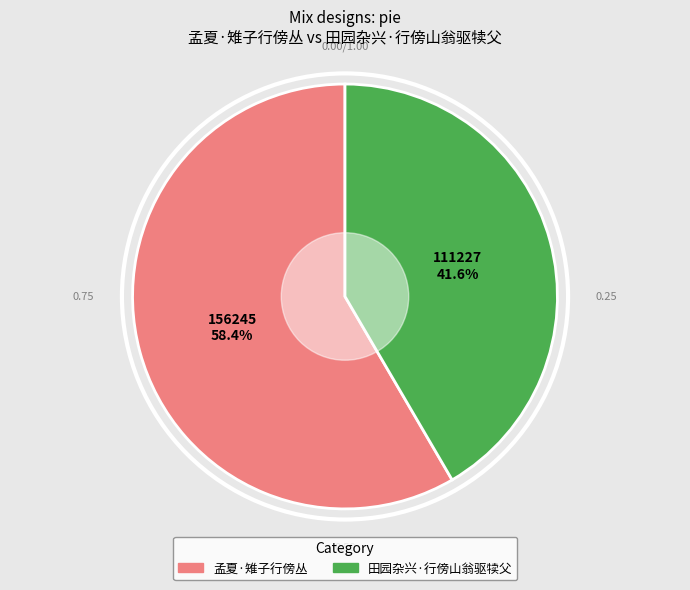

What percentage is the 孟夏·雉子行傍丛 slice, to the nearest percent?

58%